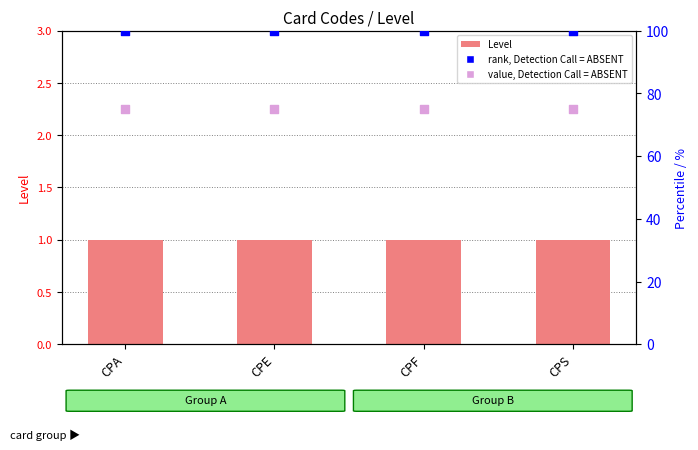

Is the value of rank, Detection Call = ABSENT at CPS greater than the value of Level at CPS?

Yes